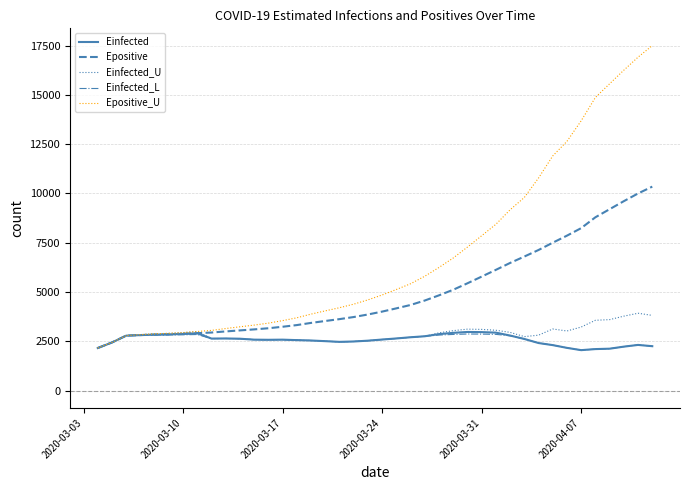

What is the minimum value shown in the chart?

2055.5